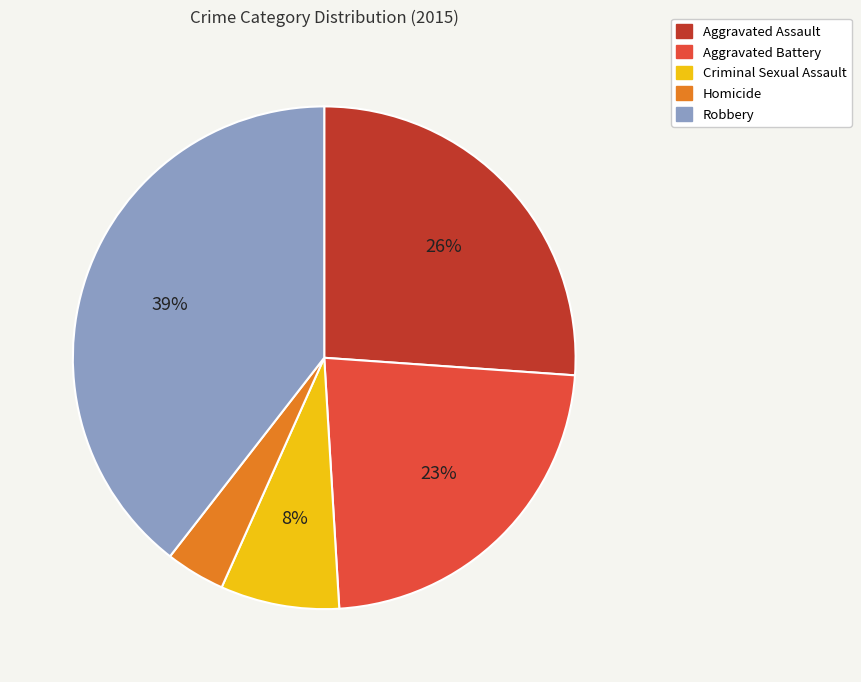

To the nearest percent, what percentage of the pie is Aggravated Assault?

26%